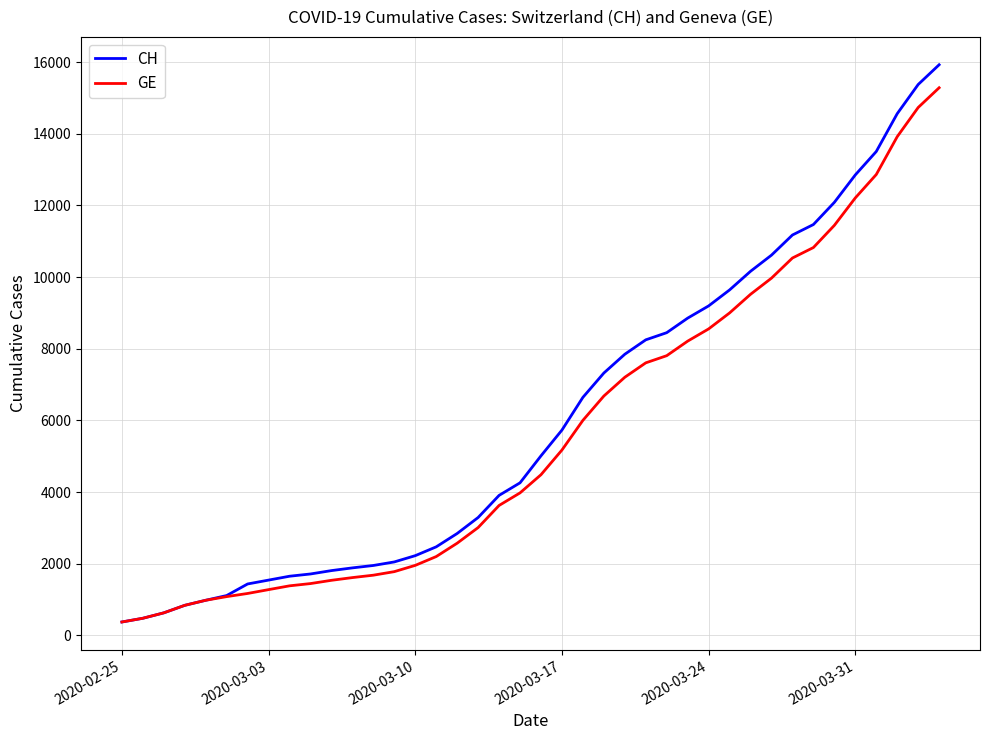

What are all the series names shown in the legend?

CH, GE